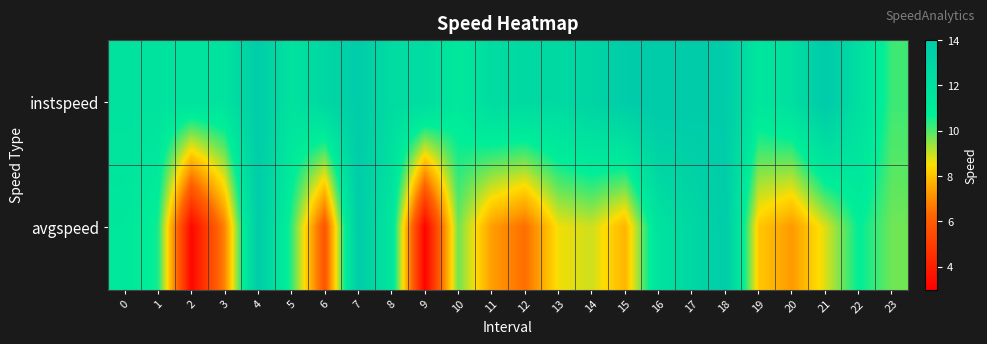

Count the number of data series in this chart.

2